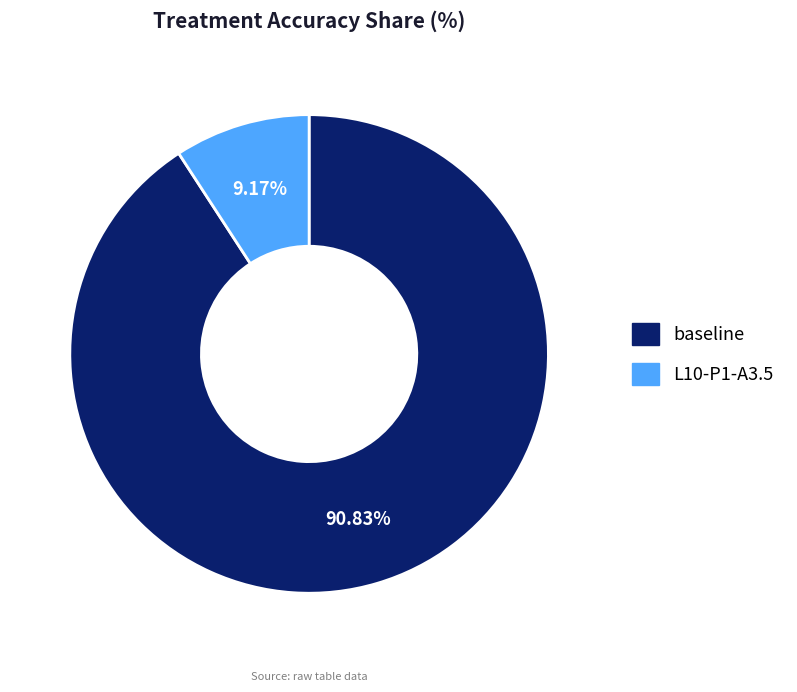

Count the number of slices in the pie.

2